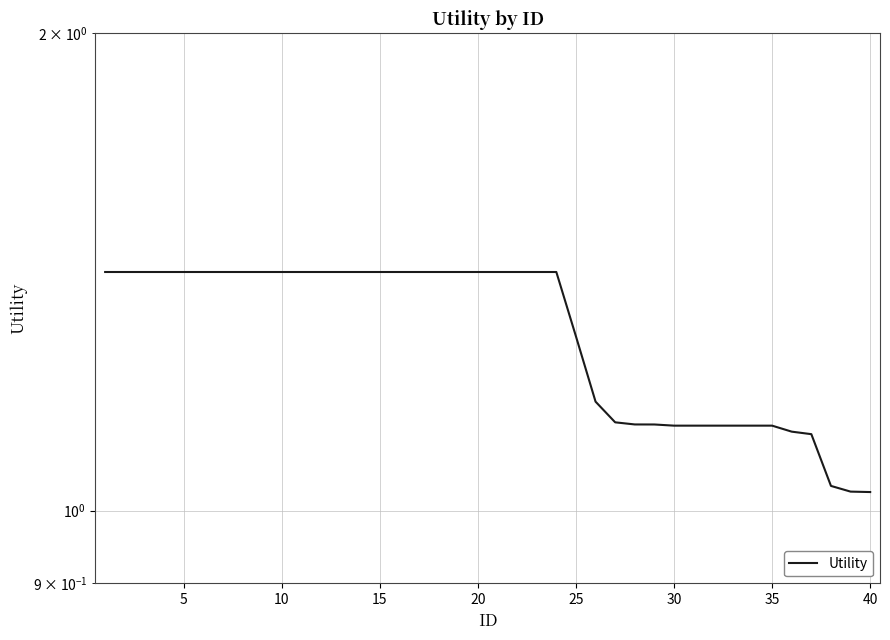

Is it true that the value at 21 is 0.8?

False